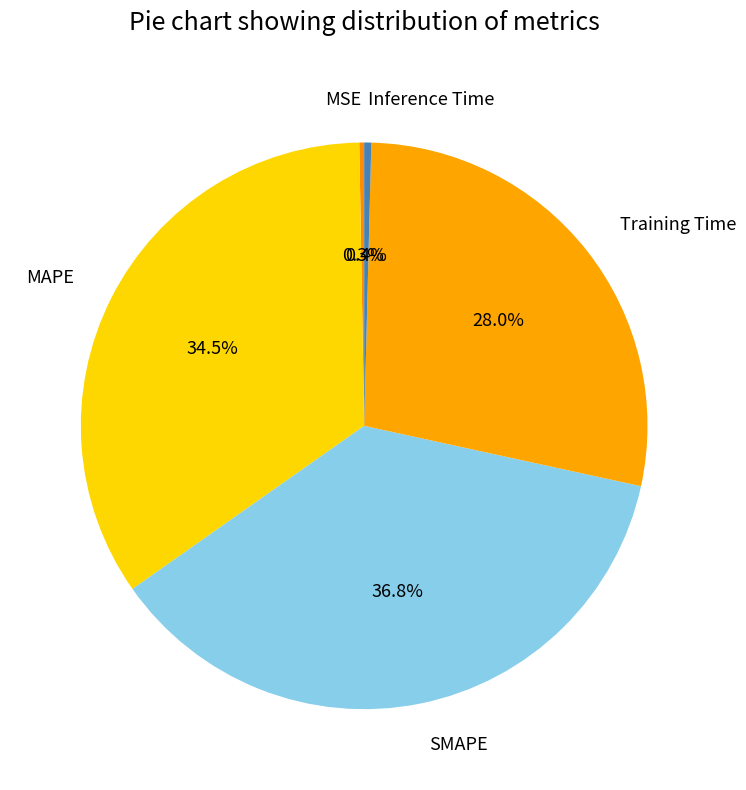

Does Inference Time account for over 50% of the chart?

No